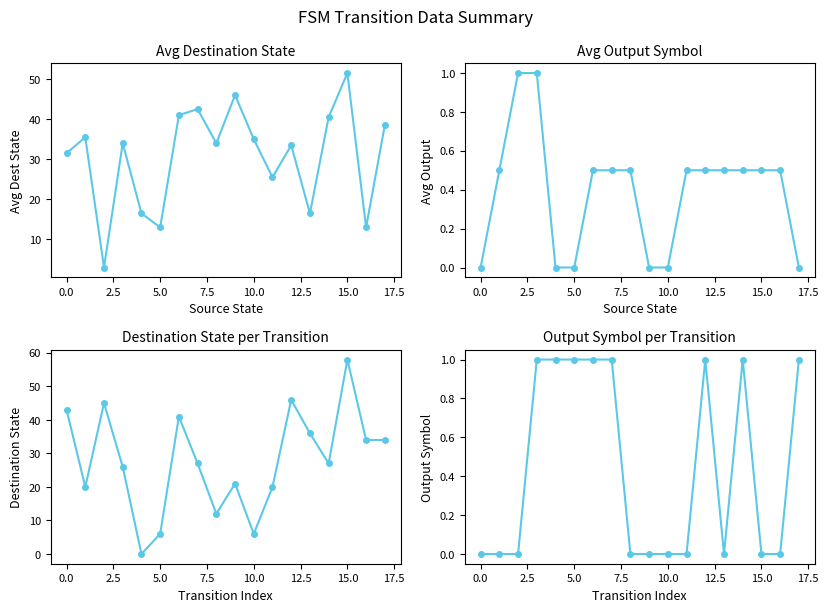

At how many categories does at least one series exceed 54?

1